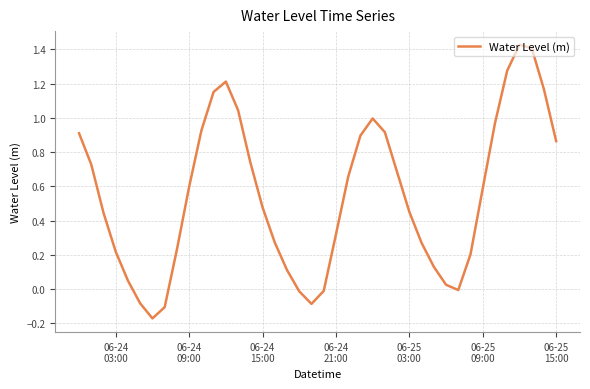

Is this an area chart (filled region under the line)?

No